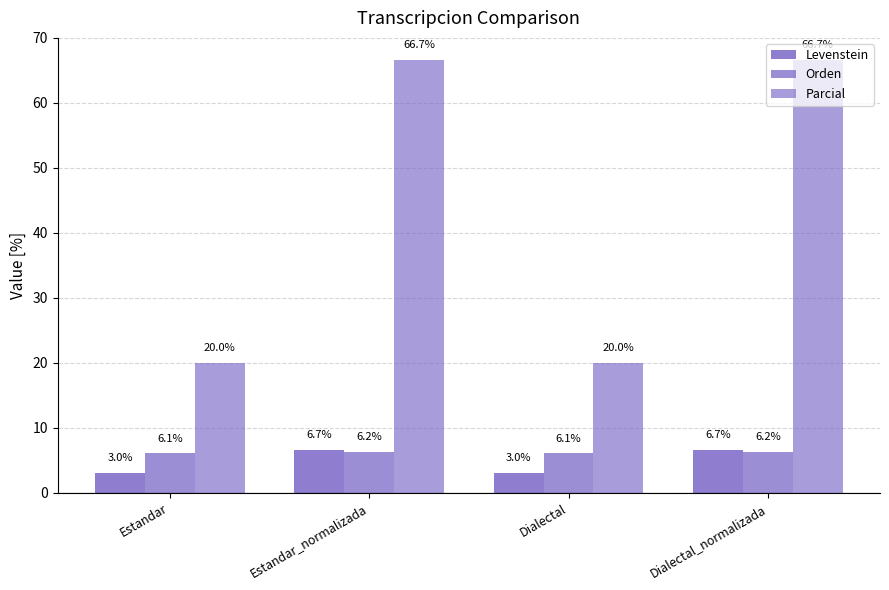

What is the label of the 2nd bar from the left?

Estandar_normalizada